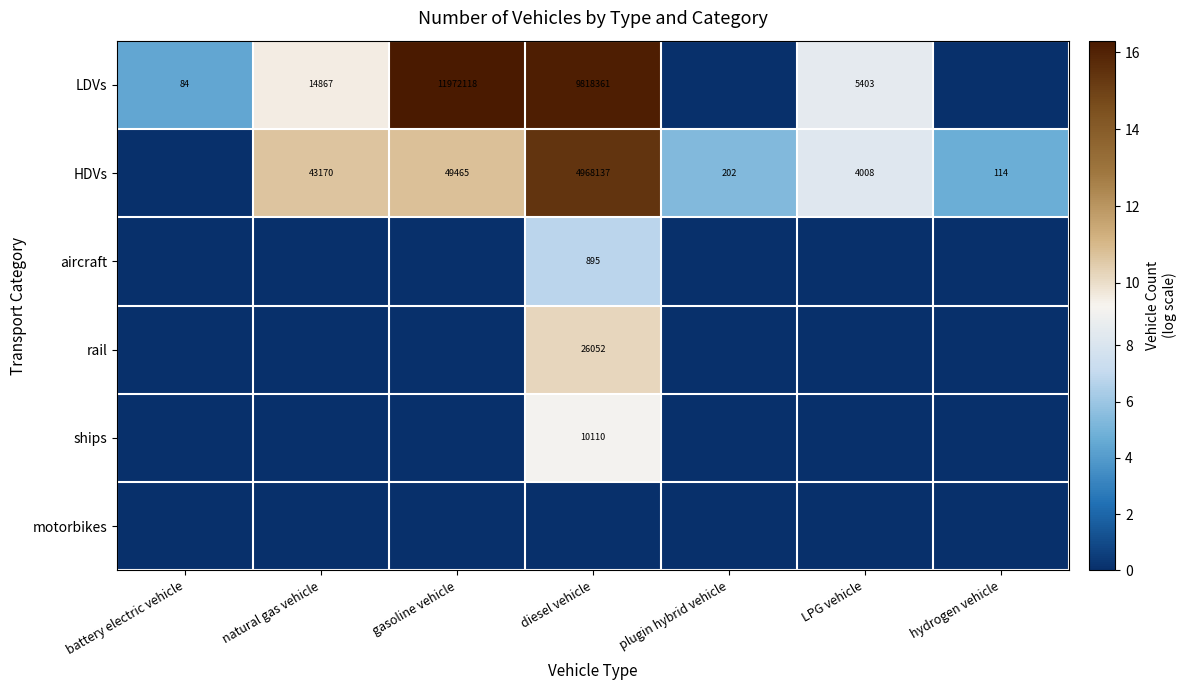

What is the difference between the HDVs values at diesel vehicle and plugin hybrid vehicle?

4967935